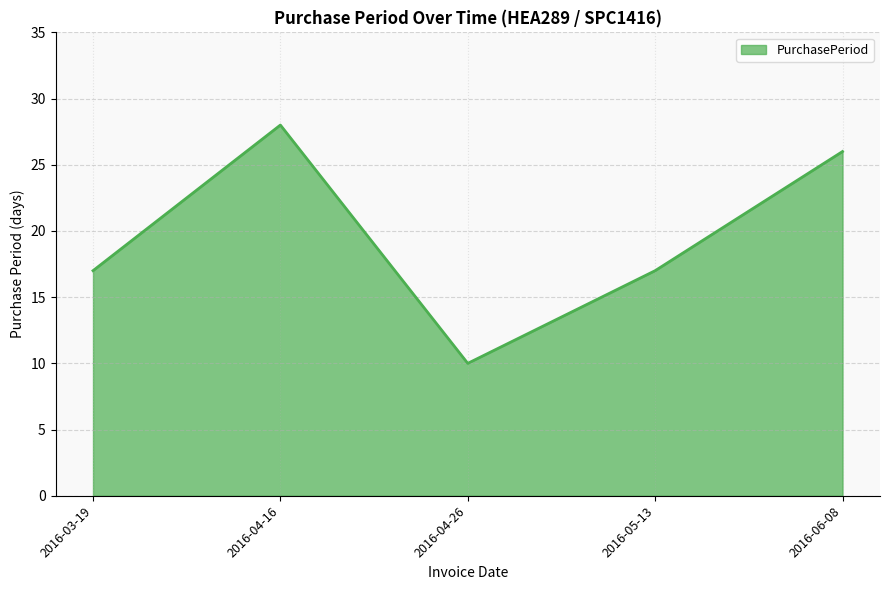

How many series are shown in this chart?

1